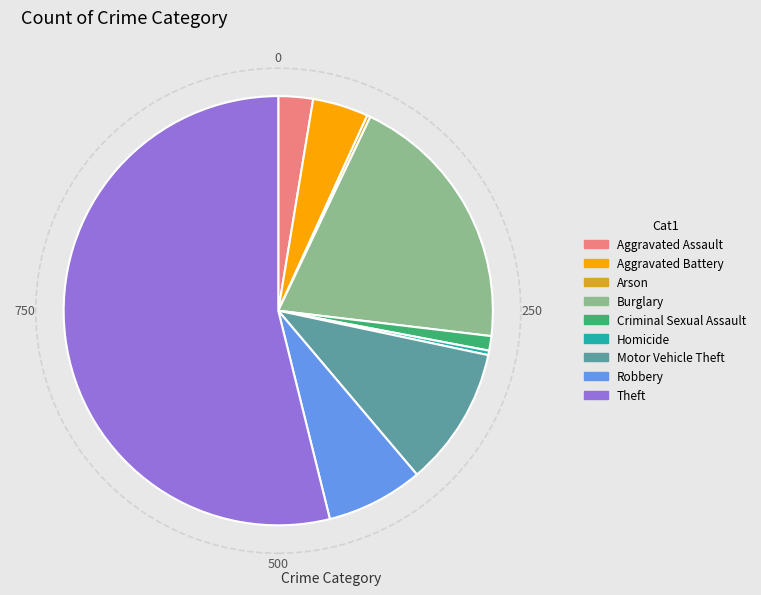

Which slice is the largest?

Theft